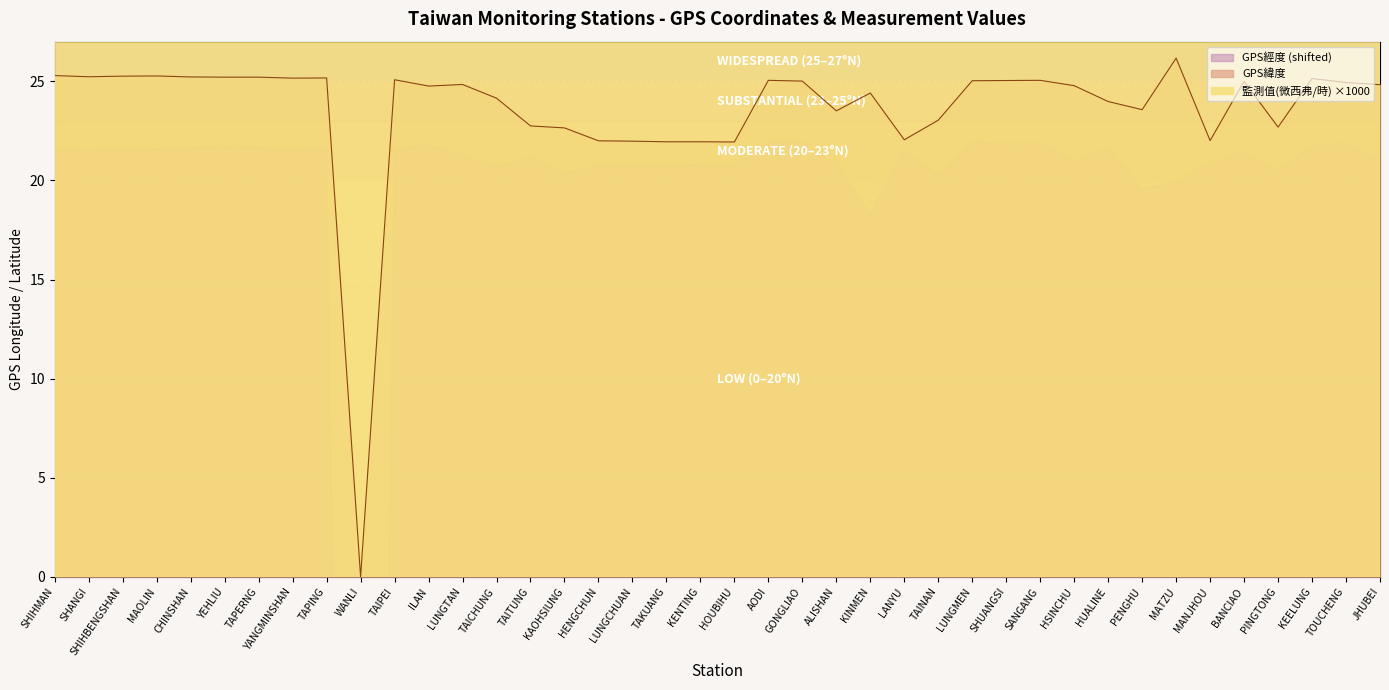

Does the chart display data point markers on the line(s)?

No